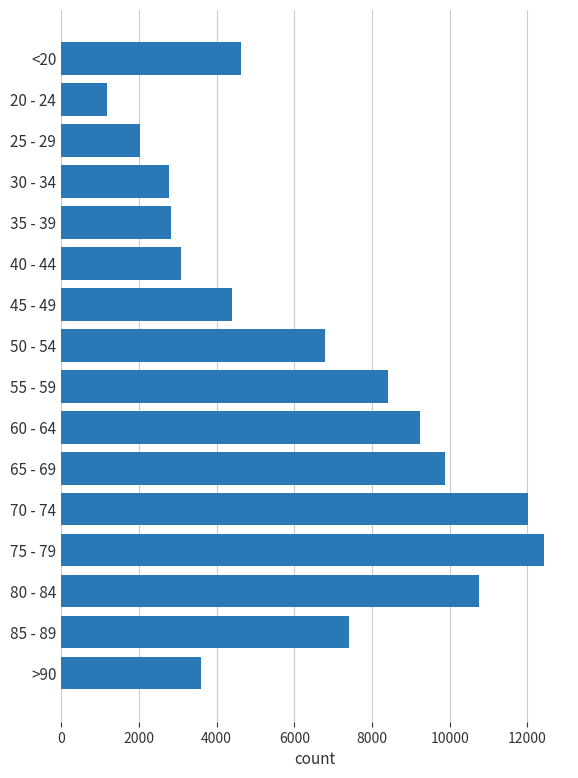

What is the difference between the maximum and minimum values?

11243